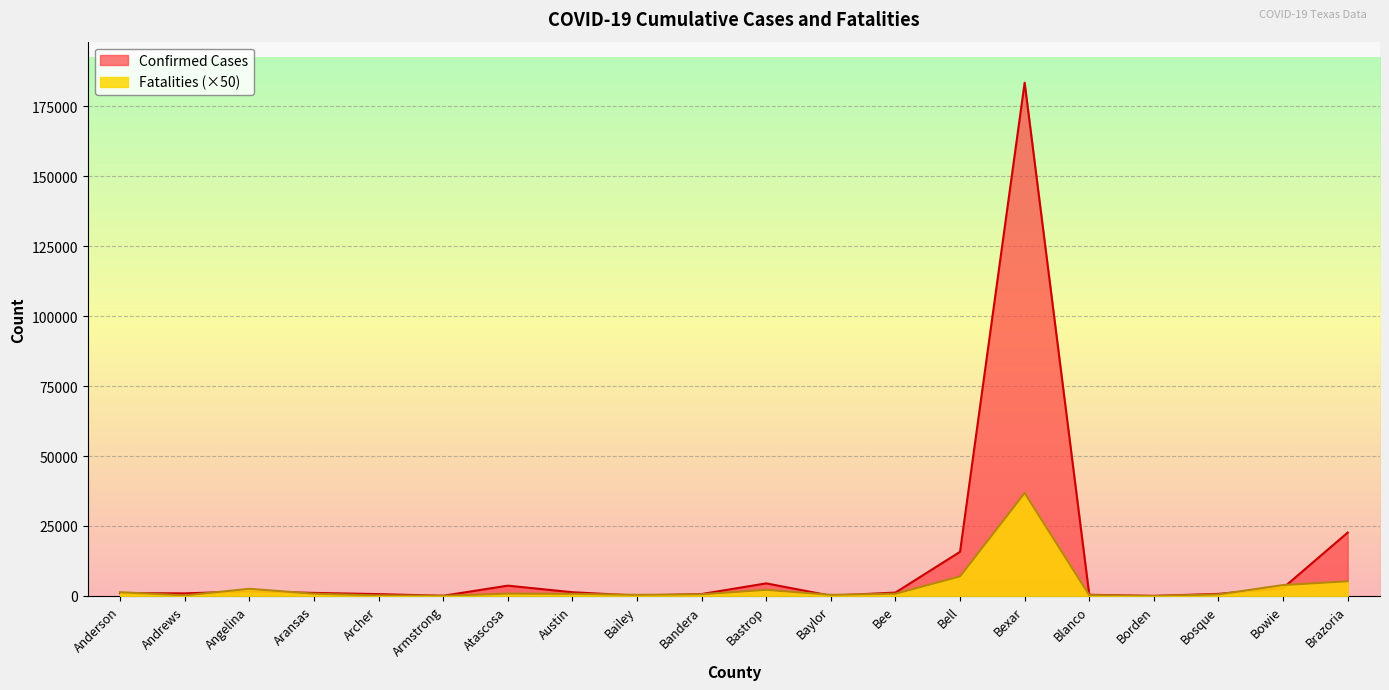

What is the value of the Confirmed Cases point at the 20th from the left?

22649